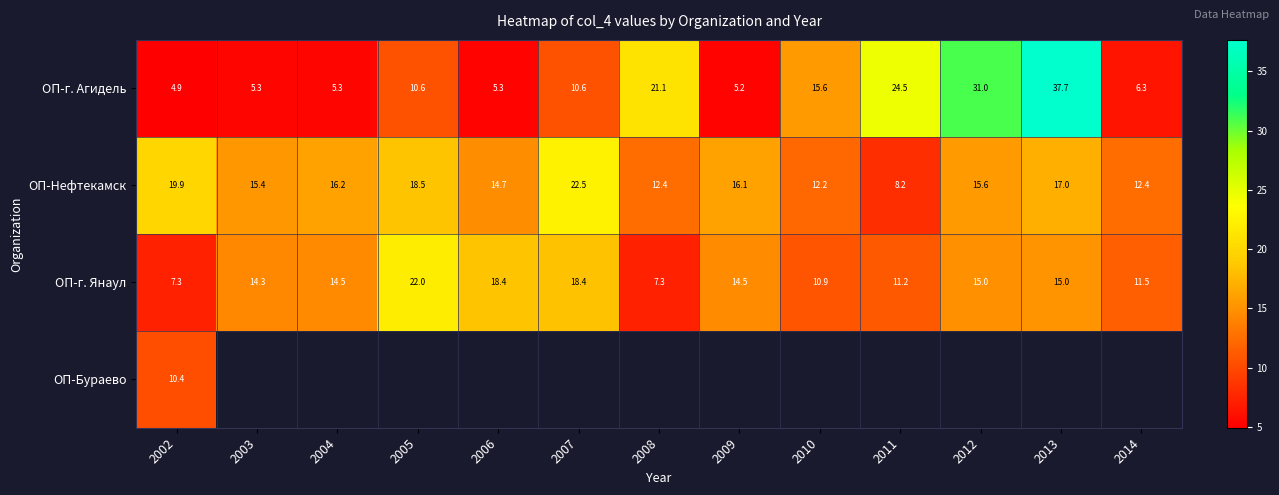

What is the minimum value shown in the chart?

4.9